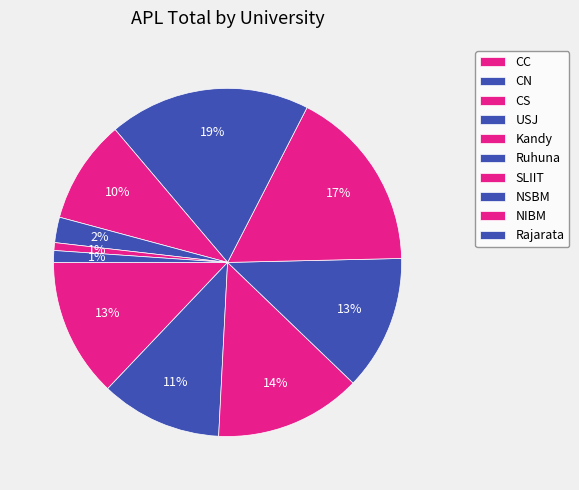

Count the number of slices in the pie.

10